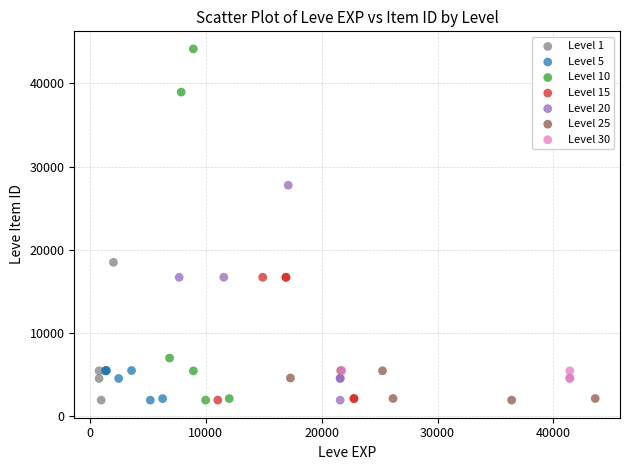

Which series contains the highest Y value?

Level 10